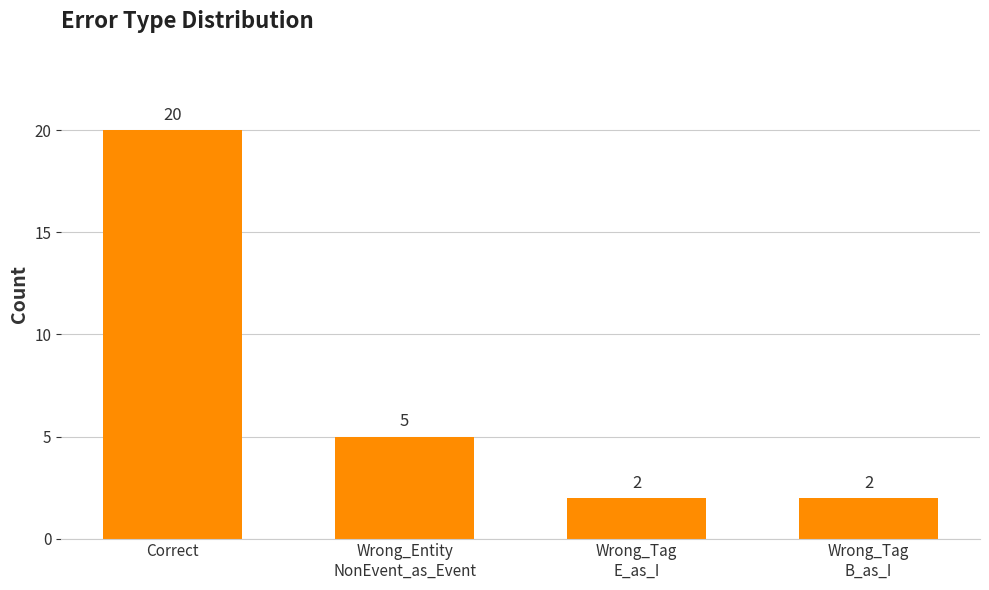

True or false: the data shows 1 at Wrong_Tag
B_as_I.

False